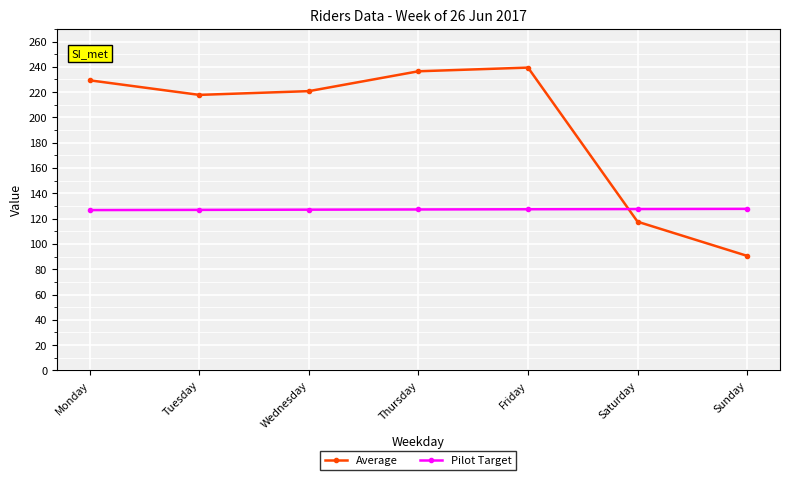

Count the number of categories in the chart.

7